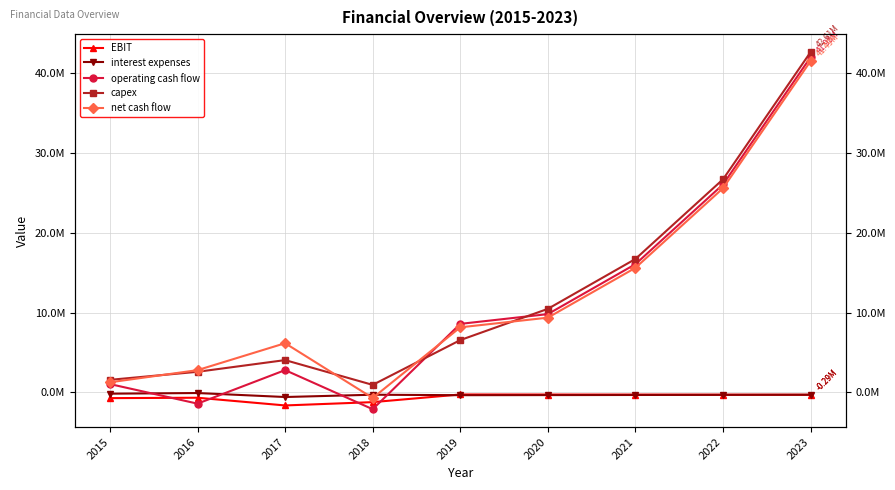

What is the greatest value displayed?

42614325.6